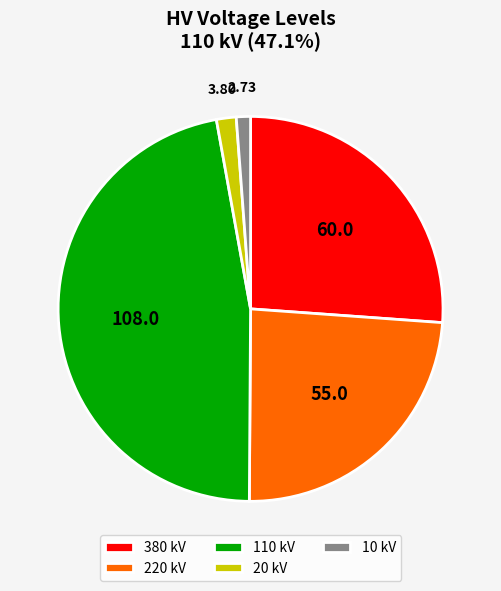

Count the number of slices in the pie.

5